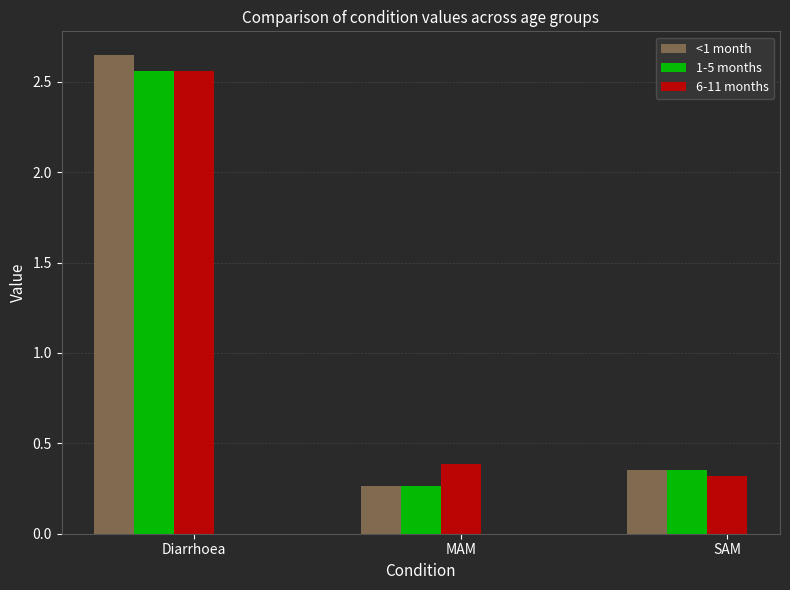

List the labels in order of <1 month value, largest first.

Diarrhoea, SAM, MAM